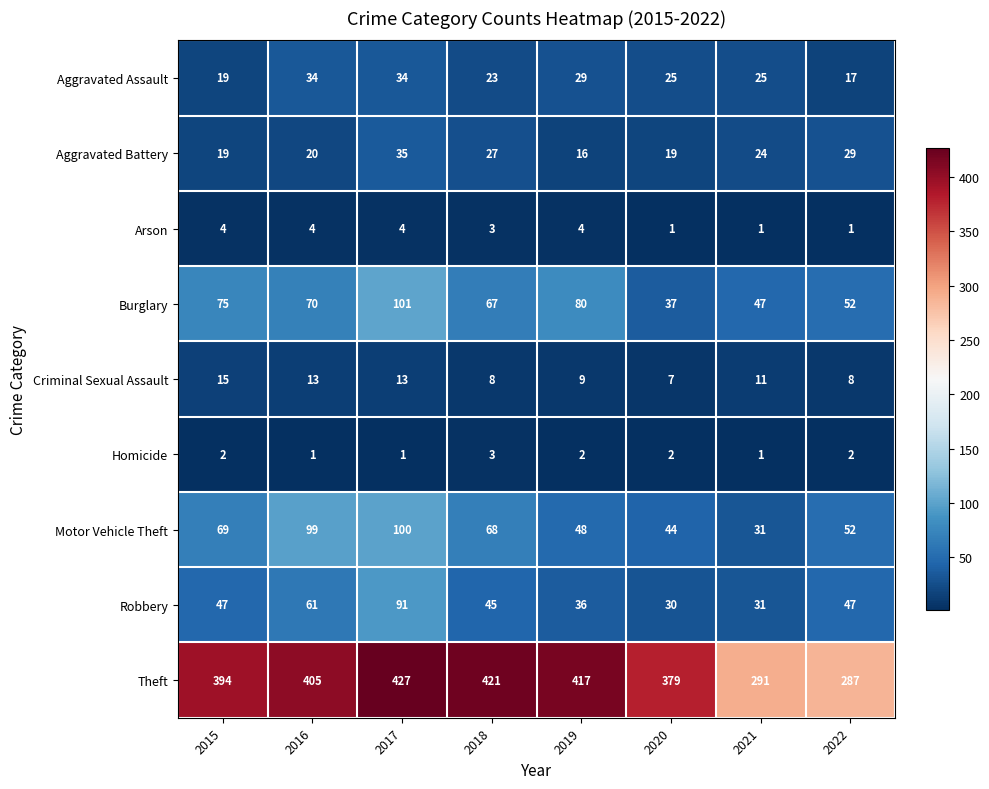

Rank the series at 2020 from lowest to highest value.

Arson, Homicide, Criminal Sexual Assault, Aggravated Battery, Aggravated Assault, Robbery, Burglary, Motor Vehicle Theft, Theft